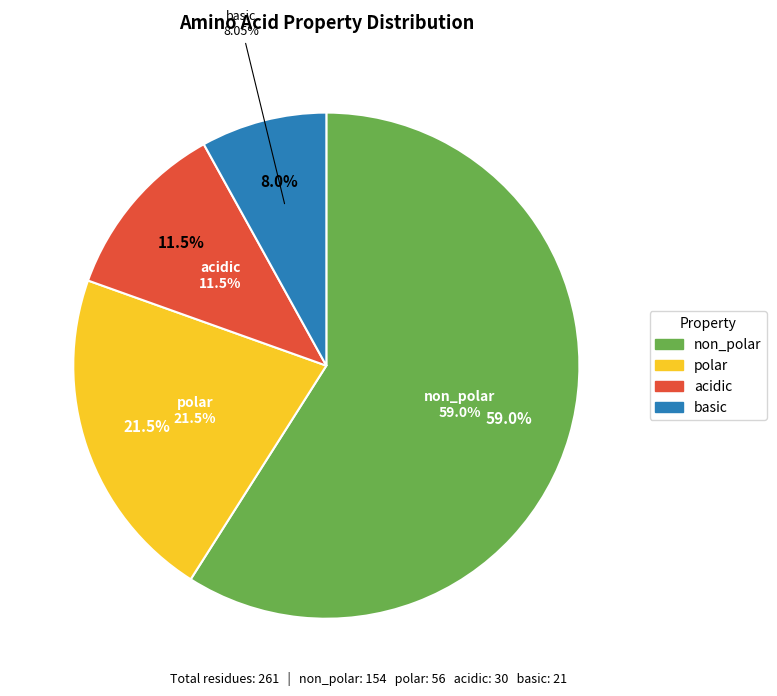

What percentage do basic and non_polar together represent?

67.0%